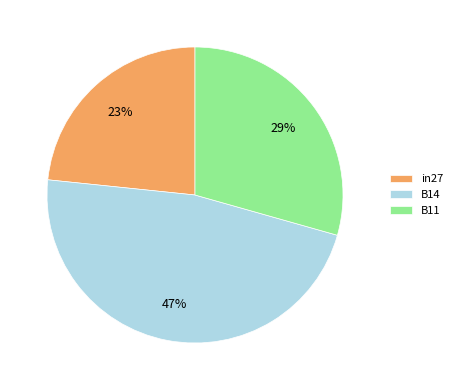

Rank the categories by value from highest to lowest.

B14, B11, in27